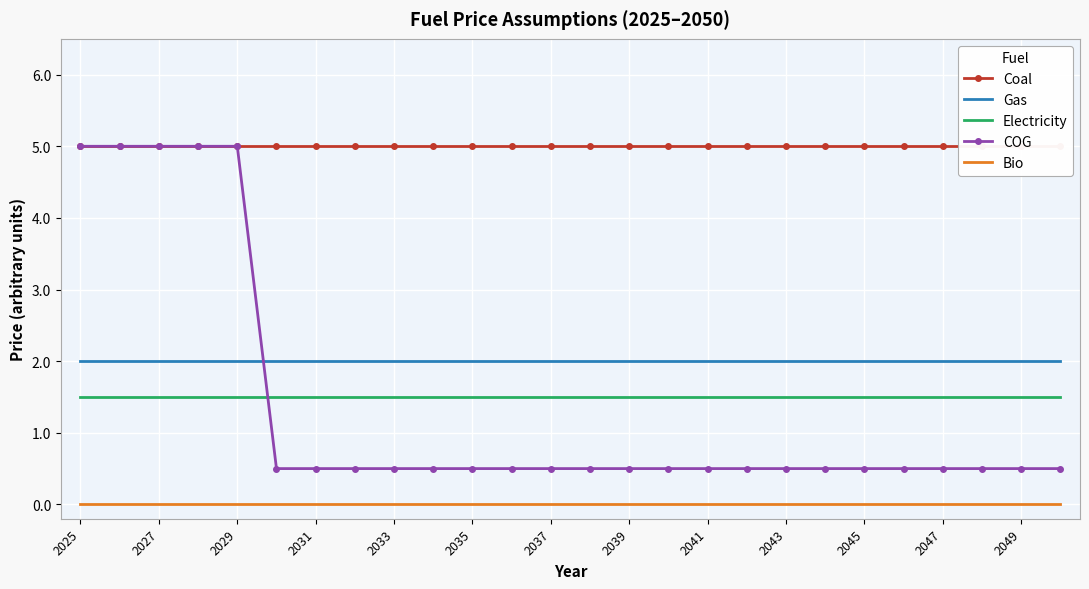

True or false: Electricity and Bio cross at least once.

False